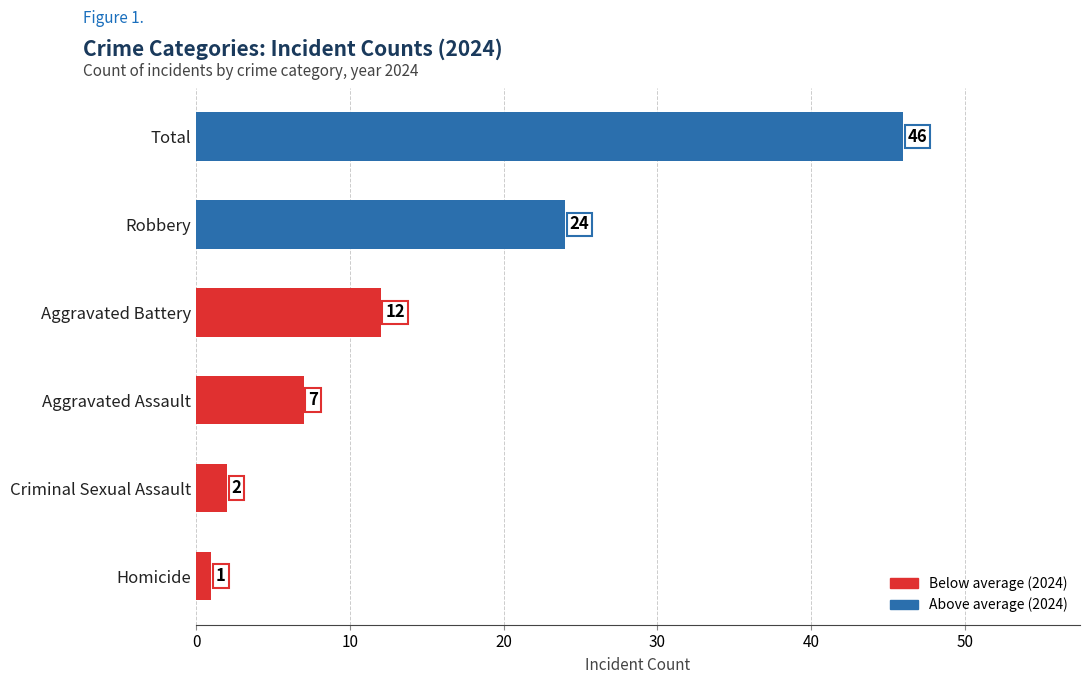

How many series are shown in this chart?

1